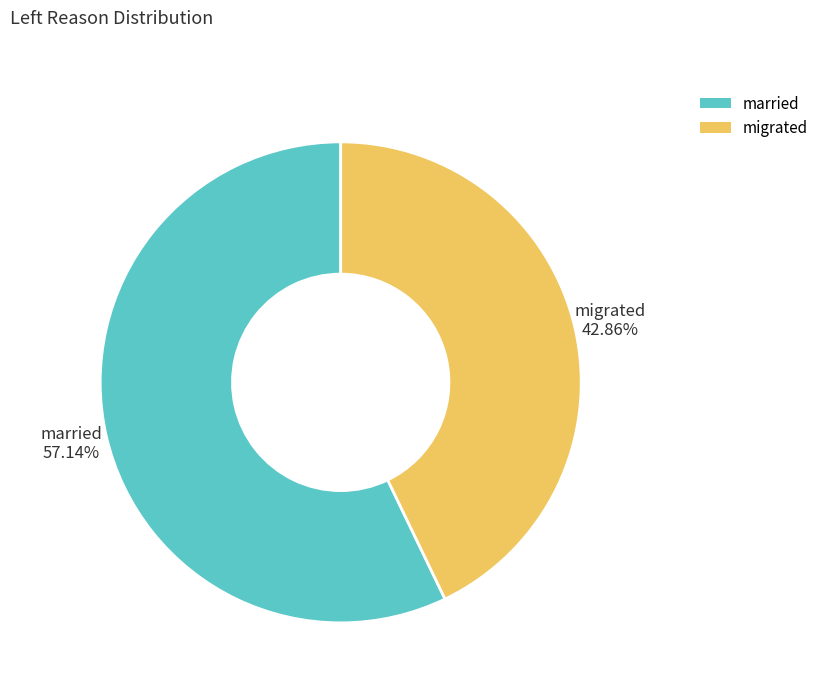

True or false: migrated accounts for 32% of the total.

False